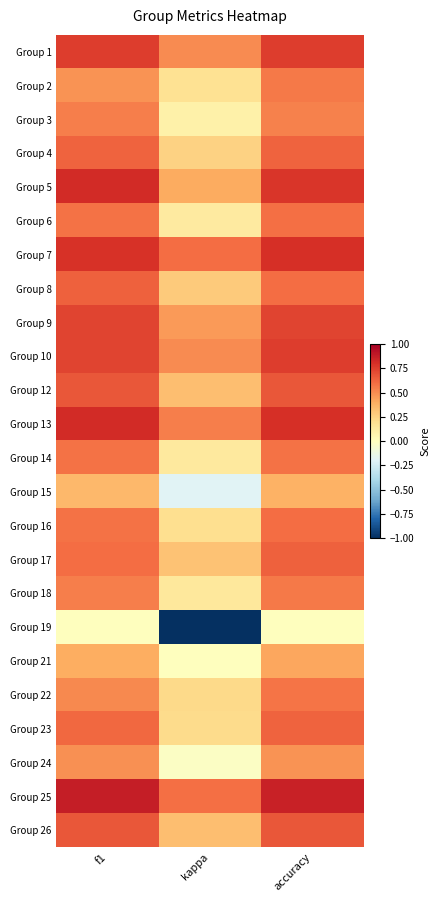

At which category is the sum across all series the highest?

accuracy